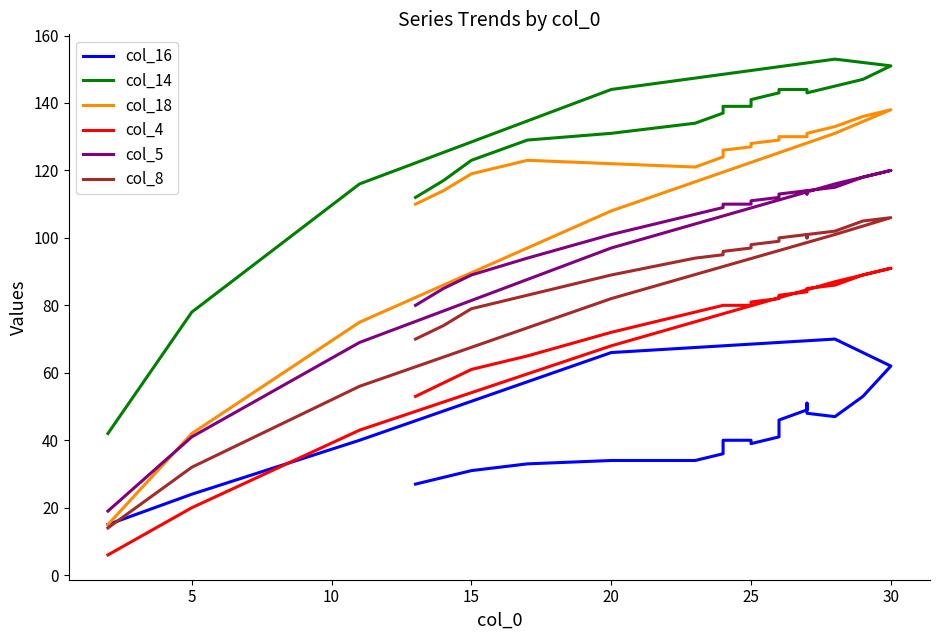

Reading left to right, what are all the values shown in this chart?

col_16: 27	29	31	33	34	34	36	39	40	40	40	39	41	46	49	51	51	51	48	47	53	62	70	66	40	24	15
col_14: 112	117	123	129	131	134	137	138	139	139	140	141	143	144	144	144	144	143	143	145	147	151	153	144	116	78	42
col_18: 110	114	119	123	122	121	124	125	126	127	127	128	129	130	130	130	130	130	131	133	136	138	131	108	75	42	15
col_4: 53	57	61	65	72	78	80	80	80	80	80	81	82	83	84	84	84	84	85	86	89	91	87	68	43	20	6
col_5: 80	85	89	94	101	107	109	109	110	110	110	111	112	113	114	114	113	113	114	115	118	120	116	97	69	41	19
col_8: 70	74	79	83	89	94	95	96	96	97	97	98	99	100	101	101	100	100	101	102	105	106	101	82	56	32	14